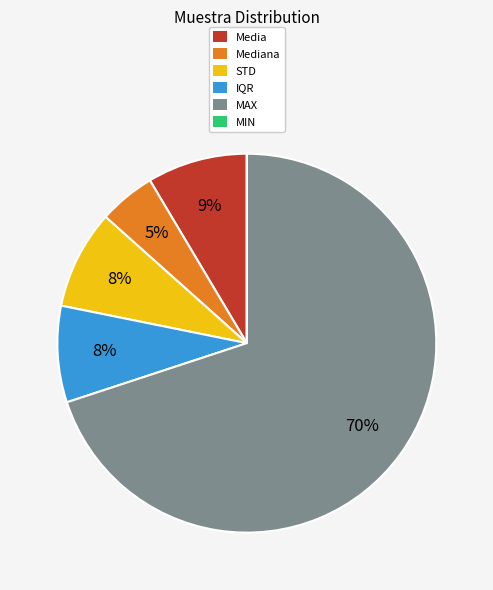

Which slice is the largest?

MAX